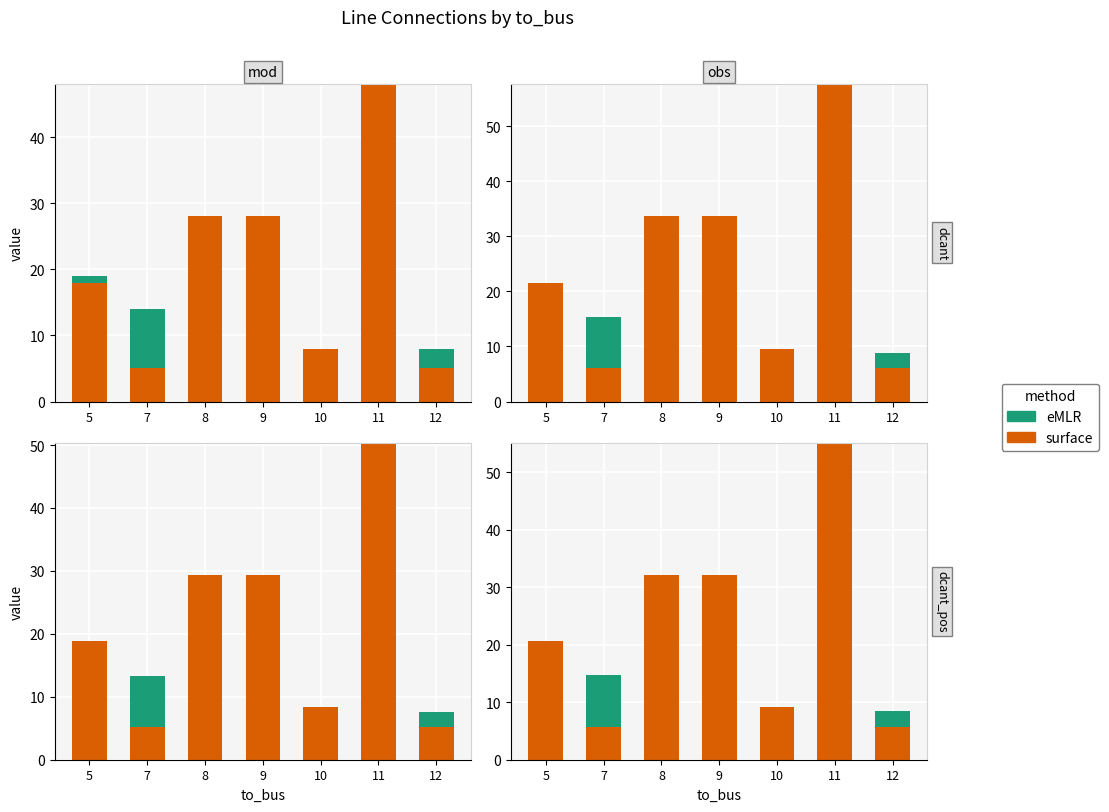

The eMLR series shows 0.0 at 5. True or false?

True